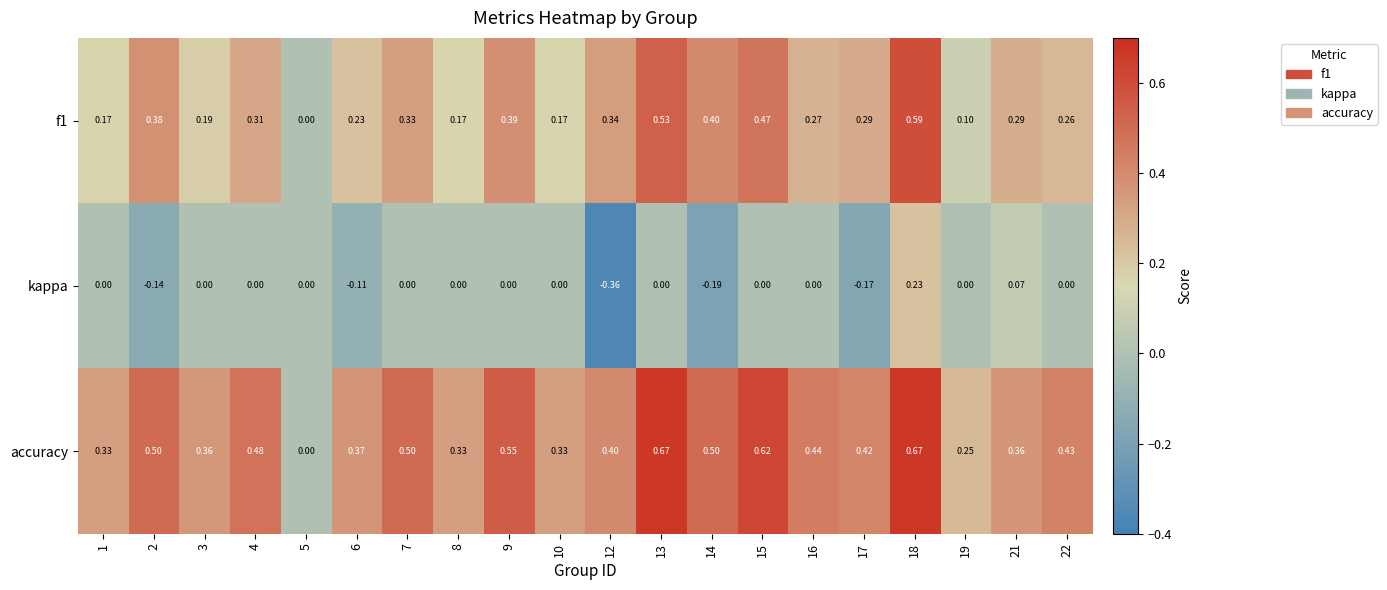

Which series has the largest range (max minus min)?

accuracy